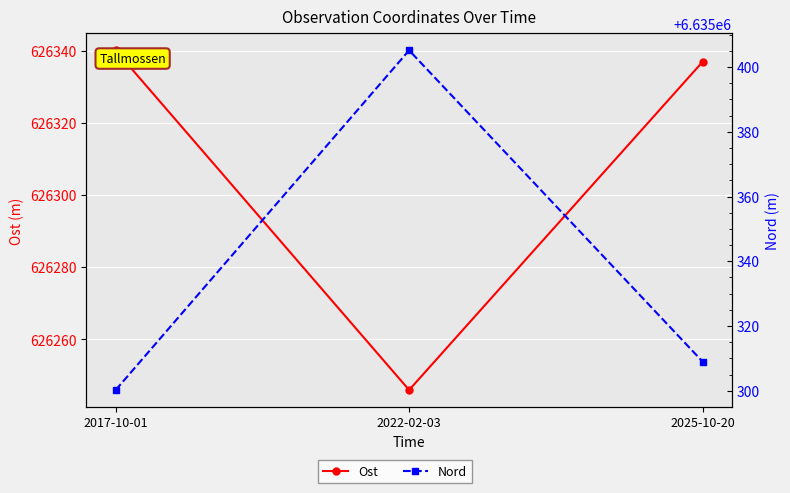

At which label does Nord reach its minimum?

2017-10-01